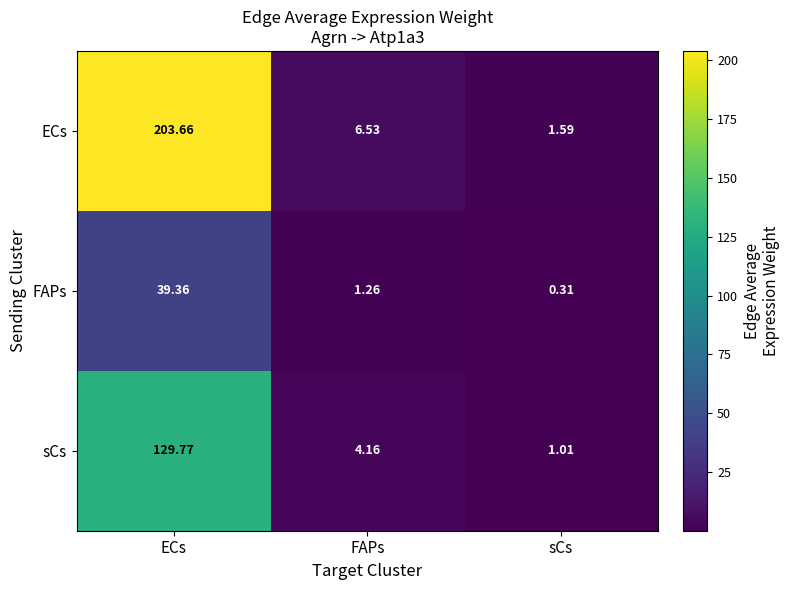

At which category is the sum across all series the highest?

ECs